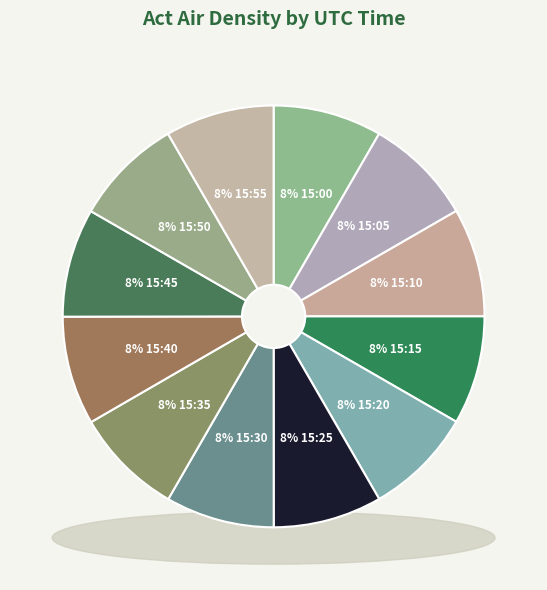

To the nearest percent, what portion does 15:20 represent?

8%